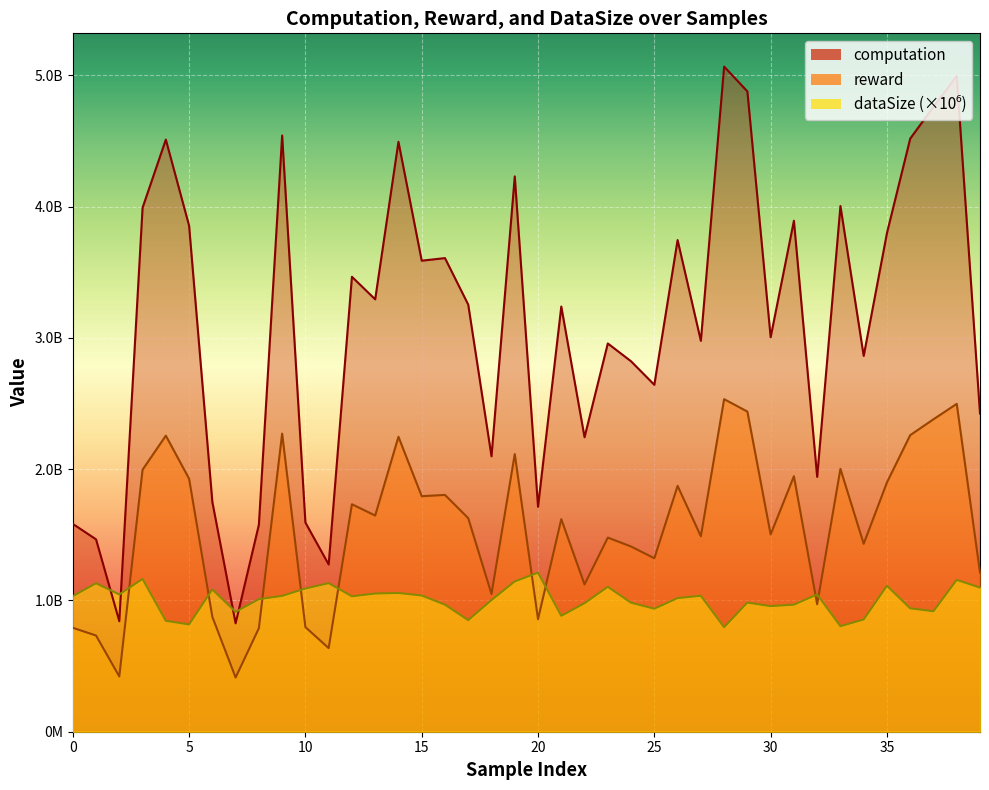

What is the total value across all series at 26?

6637224095.4